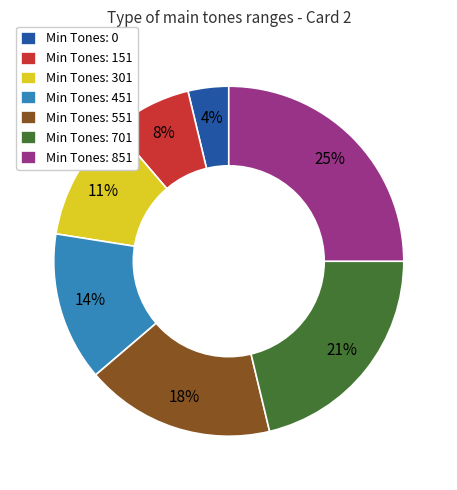

To the nearest percent, what percentage of the pie is Min Tones: 0?

4%